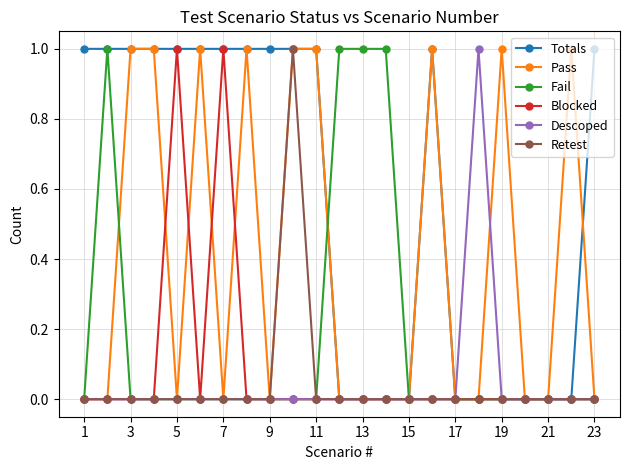

True or false: Totals has more than 0 points higher than both neighbors.

True